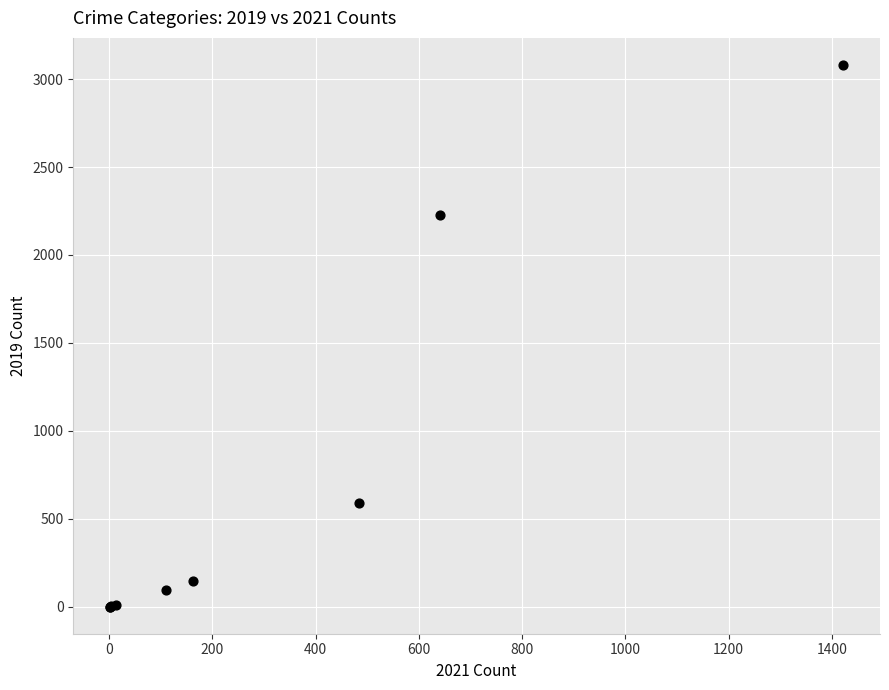

What Y value in the scatter plot is closest to 1540?

2230